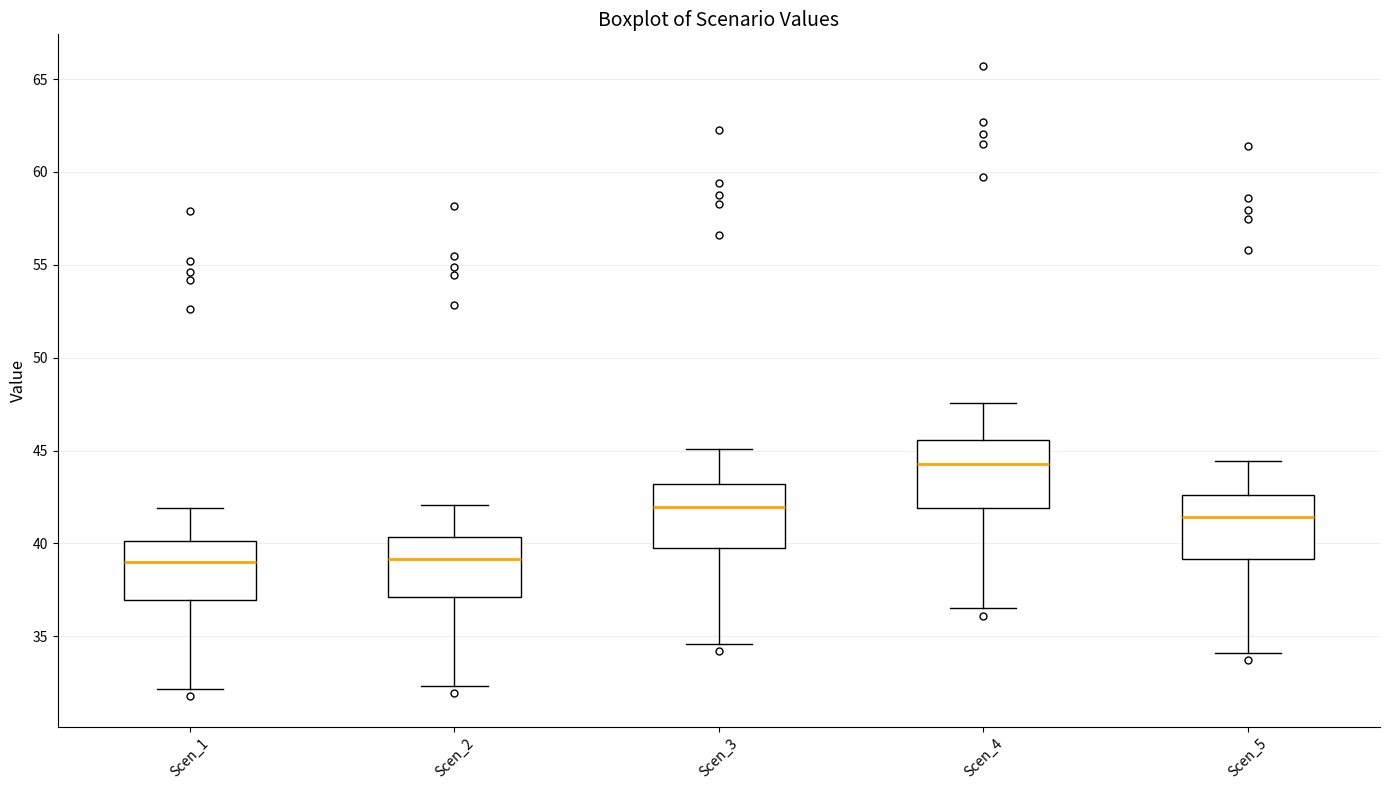

Reading left to right, read every box against the y-axis: the position of its median line, the range the box covers, and the ends of its whiskers. The values are not printed on the chart, so give them approximately, as read against the axis.

Scen_1: median 39.0, box 37.0 to 40.0, whiskers 32.0 to 42.0
Scen_2: median 39.0, box 37.0 to 40.5, whiskers 32.5 to 42.0
Scen_3: median 42.0, box 39.5 to 43.0, whiskers 34.5 to 45.0
Scen_4: median 44.5, box 42.0 to 45.5, whiskers 36.5 to 47.5
Scen_5: median 41.5, box 39.0 to 42.5, whiskers 34.0 to 44.5